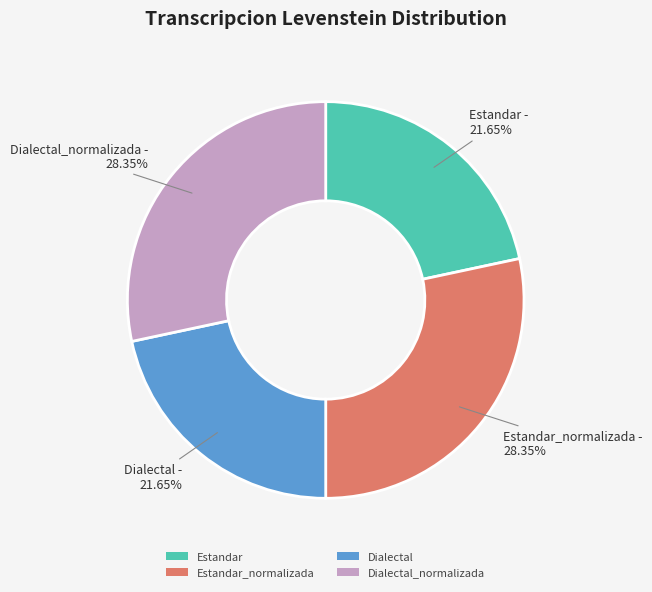

Is there a majority slice in this chart?

No